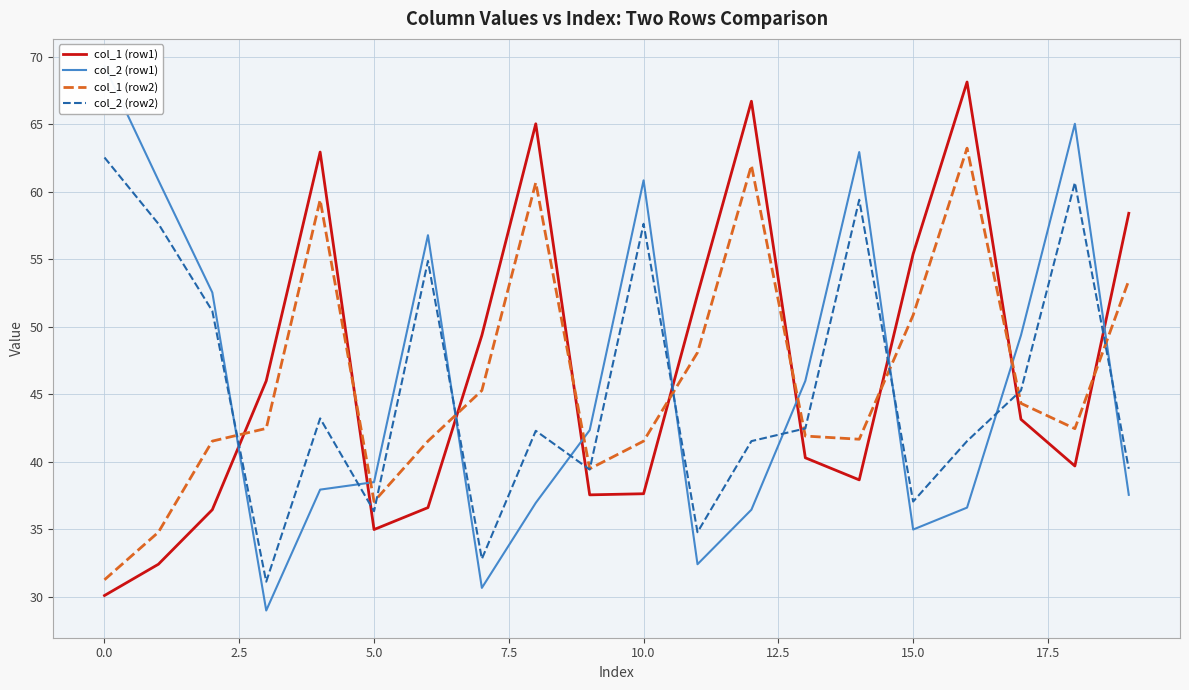

Is it true that col_1 (row2) equals 72.8 at 10.0?

False